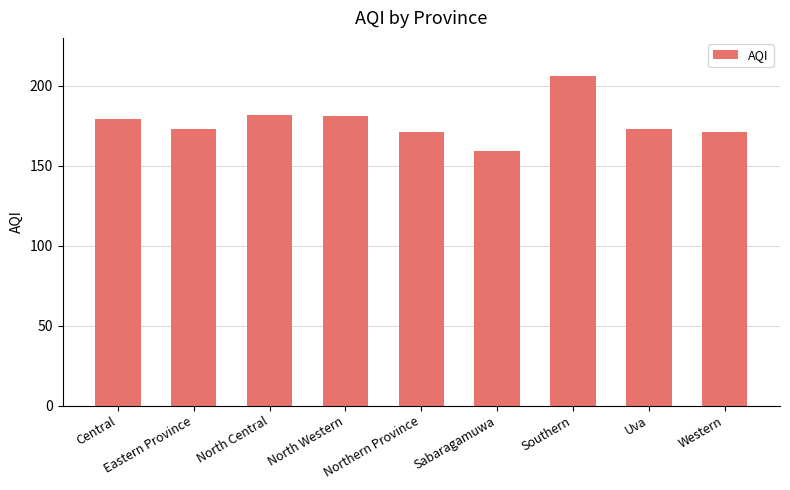

How many distinct data groups are displayed?

1